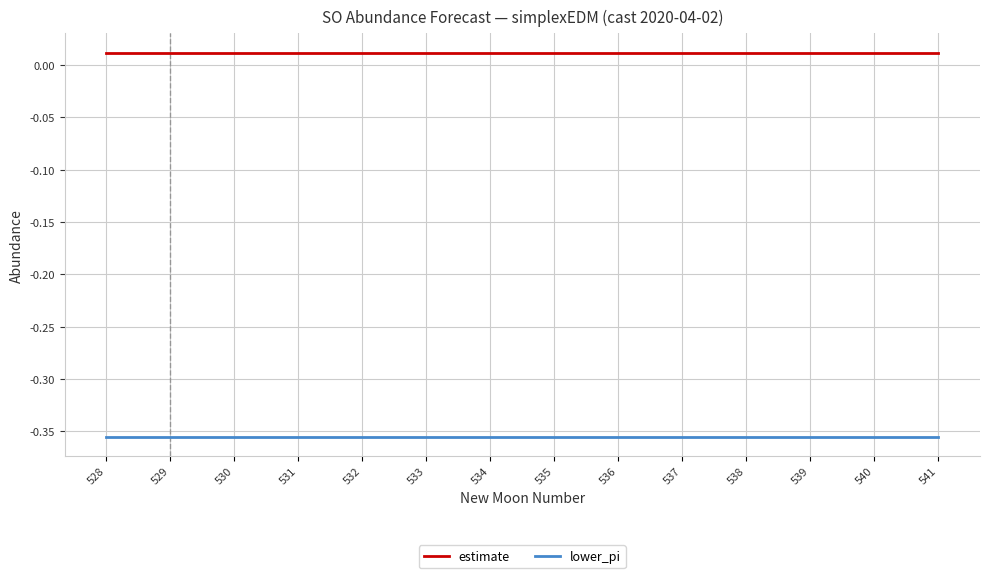

Which series has the largest total across all categories?

estimate